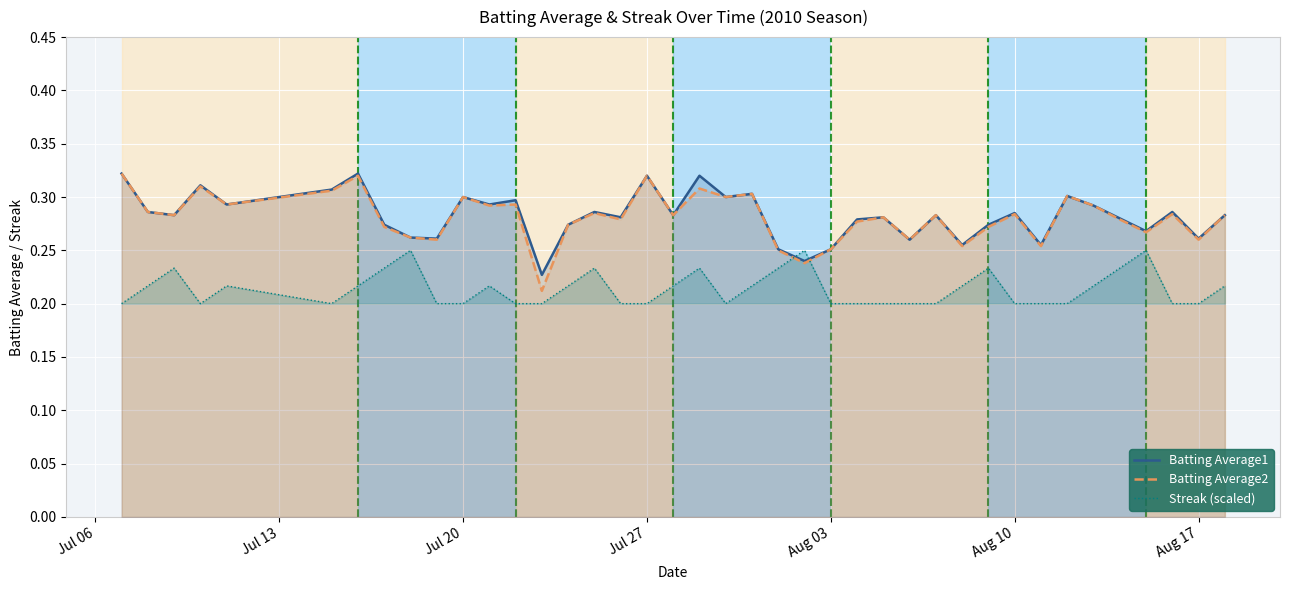

What is the maximum value for Streak (scaled)?

0.2